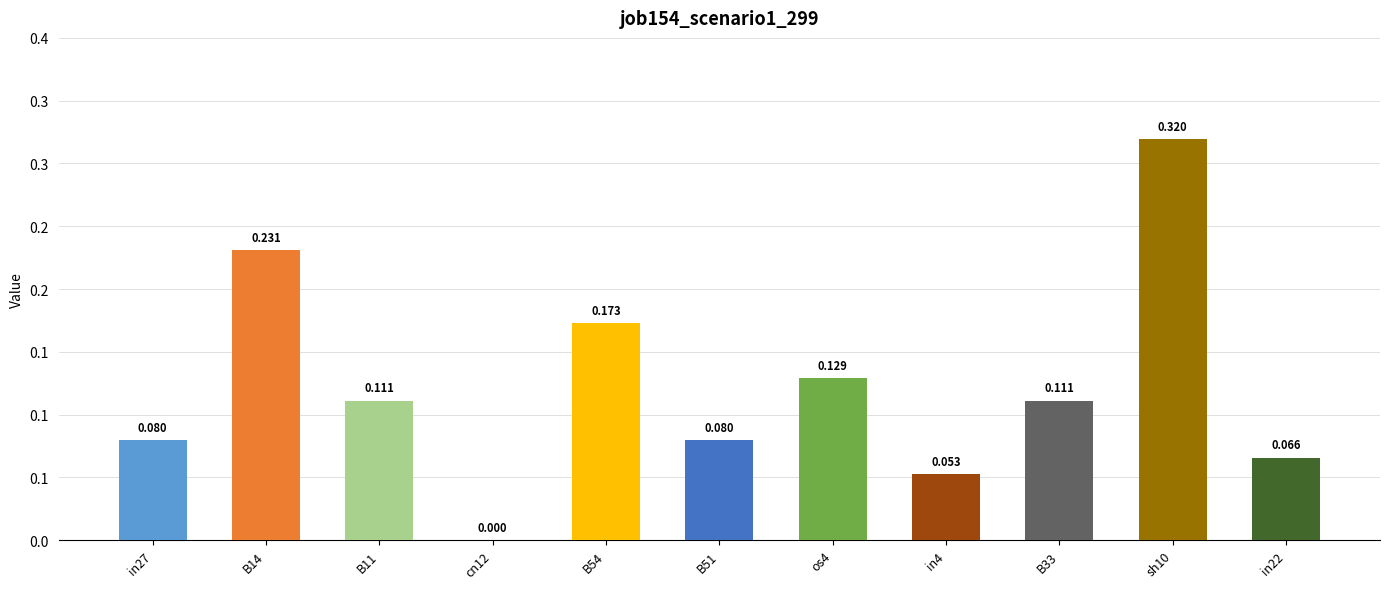

Between cn12 and B14, which is larger?

B14